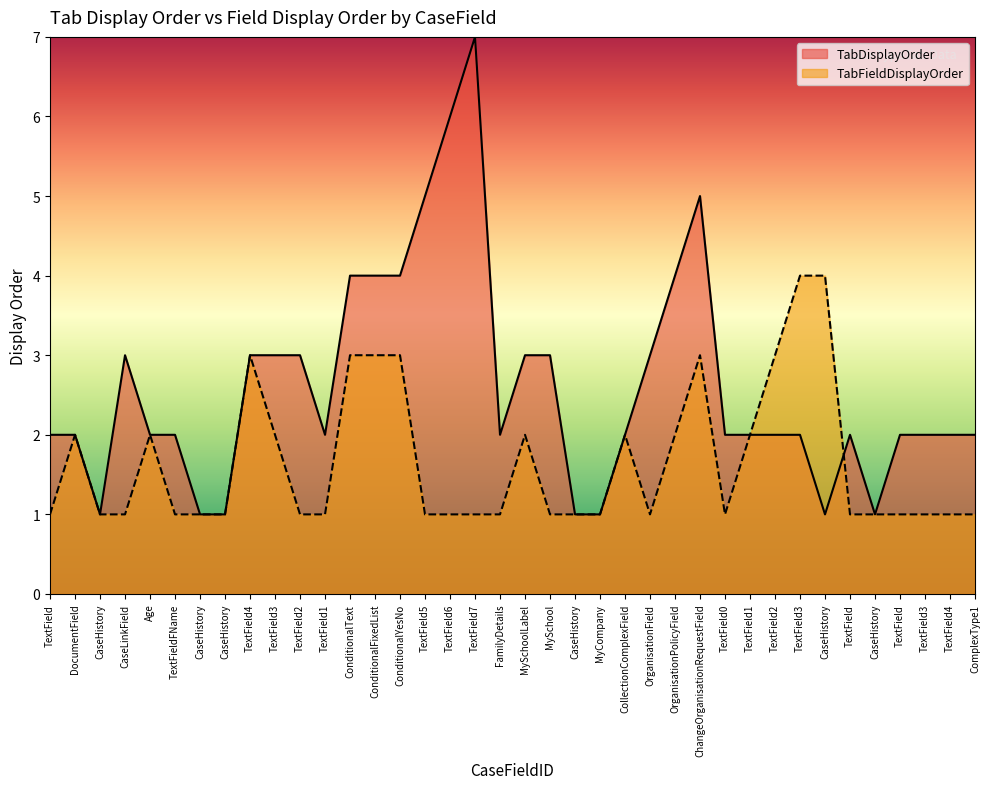

Is the value of TabFieldDisplayOrder at Age greater than the value of TabDisplayOrder at TextField4?

No